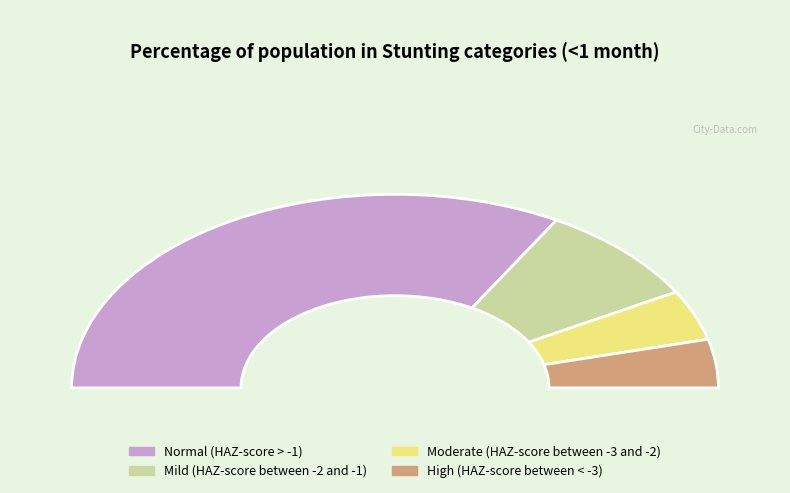

What is the smallest slice in the pie chart?

High (HAZ-score between < -3)